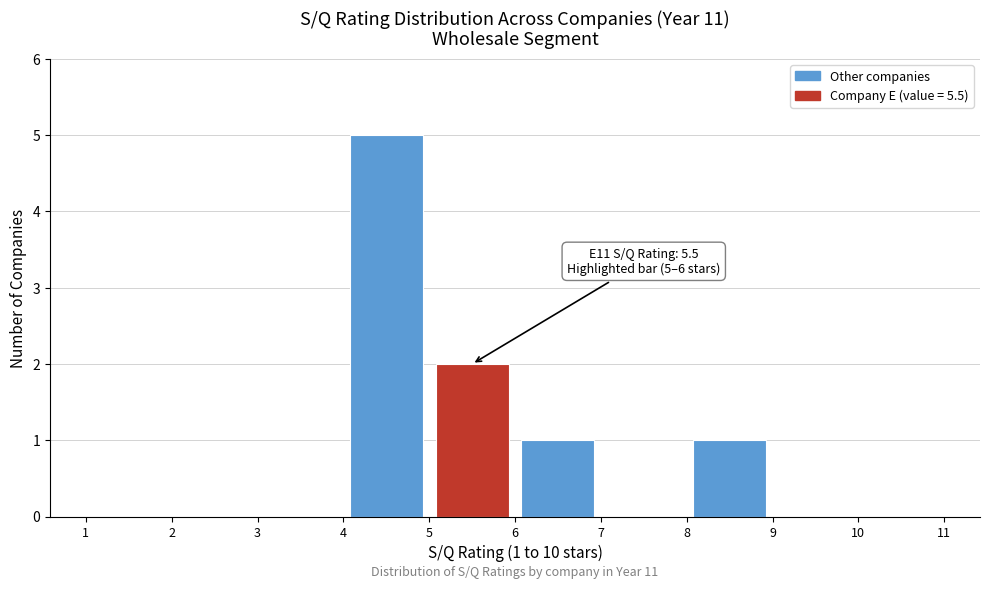

Which range on the x-axis has the tallest bar?

4 to 5